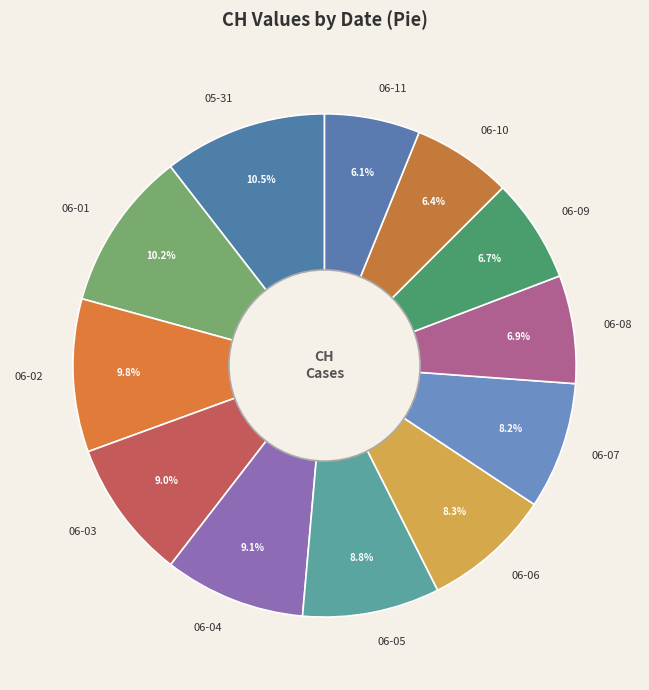

Does 05-31 represent more than half of the total?

No